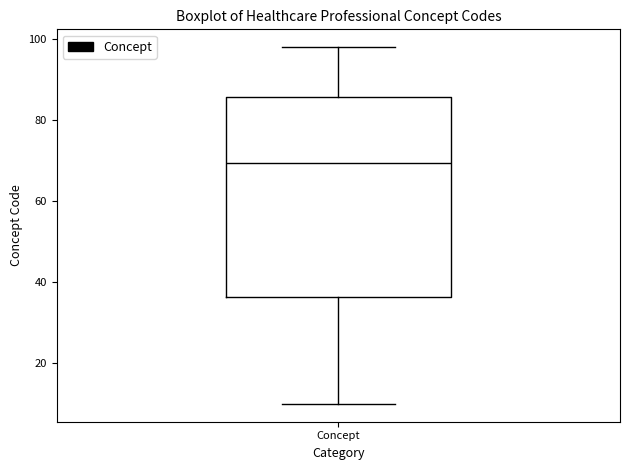

Transcribe this box plot: give where the median line is, the range the box spans, and where the two whiskers end, as read against the y-axis. The values are not printed on the chart, so give them approximately, as read against the axis.

median 70, box 36 to 86, whiskers 10 to 98